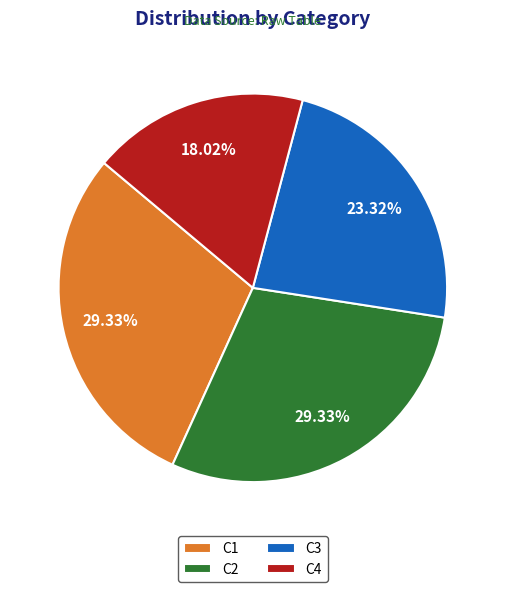

To the nearest percent, what is the combined percentage of C3 and C2?

53%